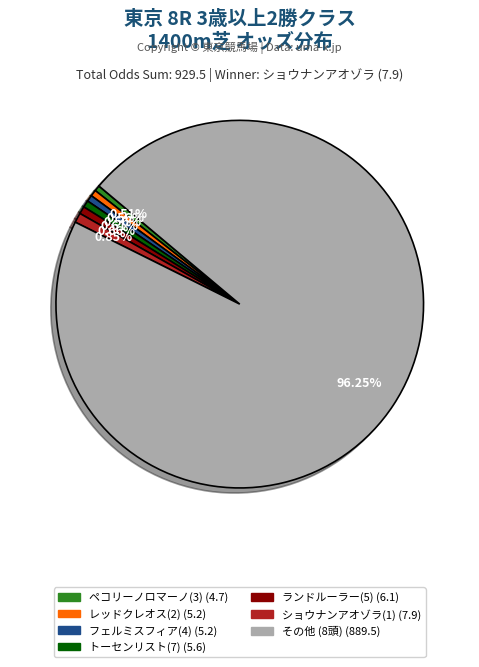

Does any single category account for the majority?

Yes